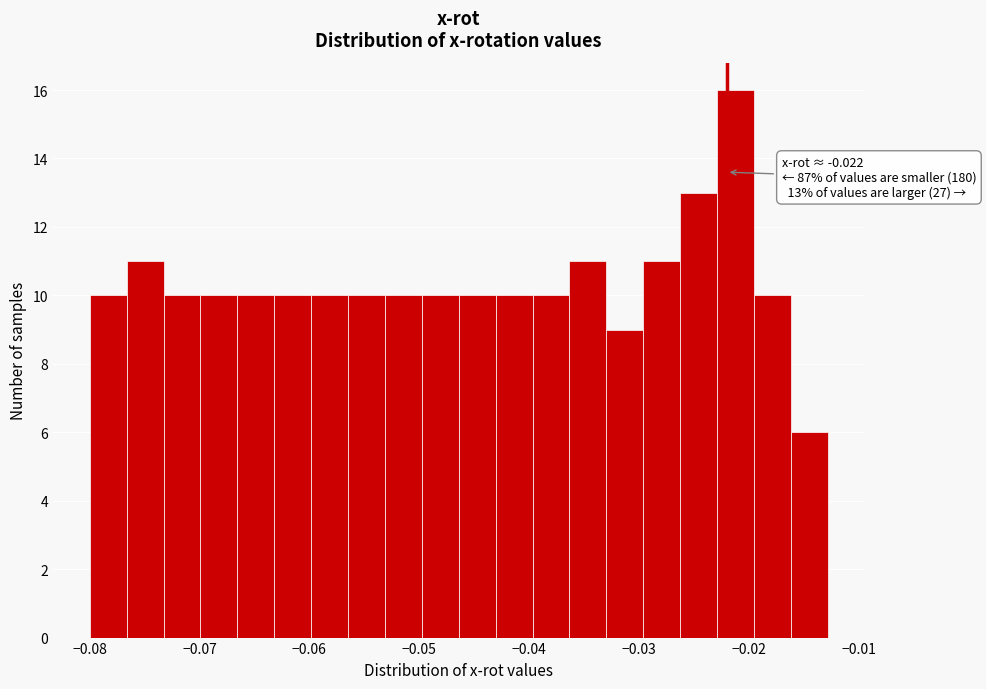

Around what value on the x-axis is the tallest bar? Give the approximate position of its centre, as read against the axis.

-0.021